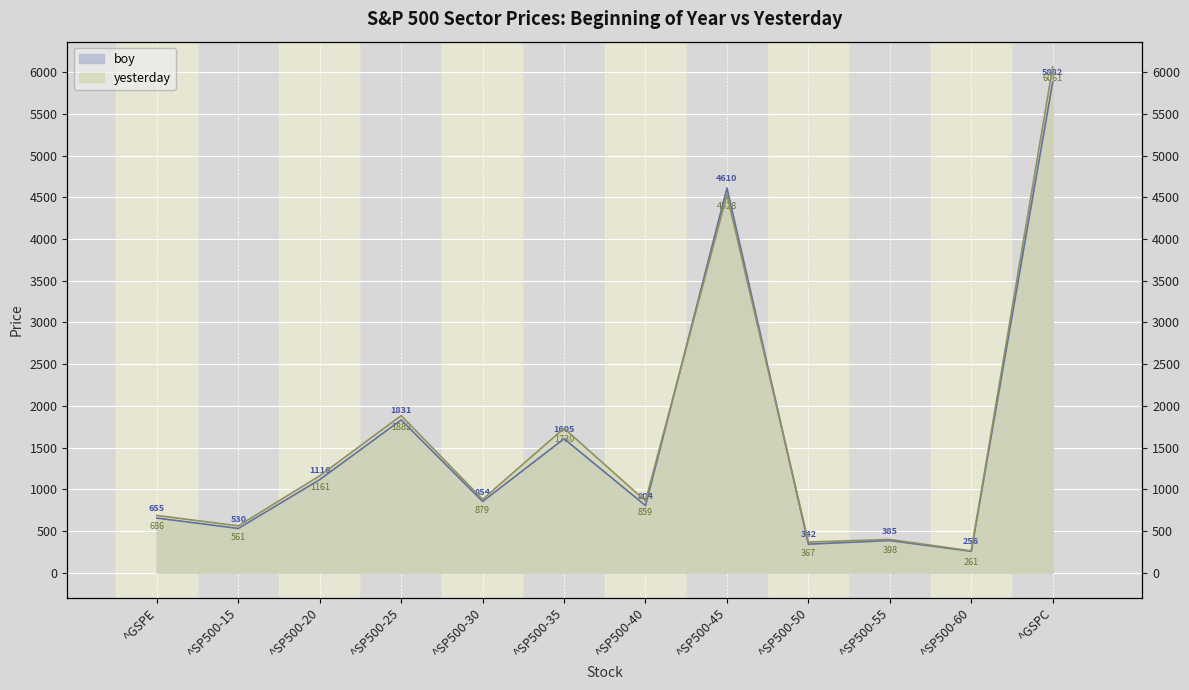

The boy series shows 207.4 at ^SP500-15. True or false?

False